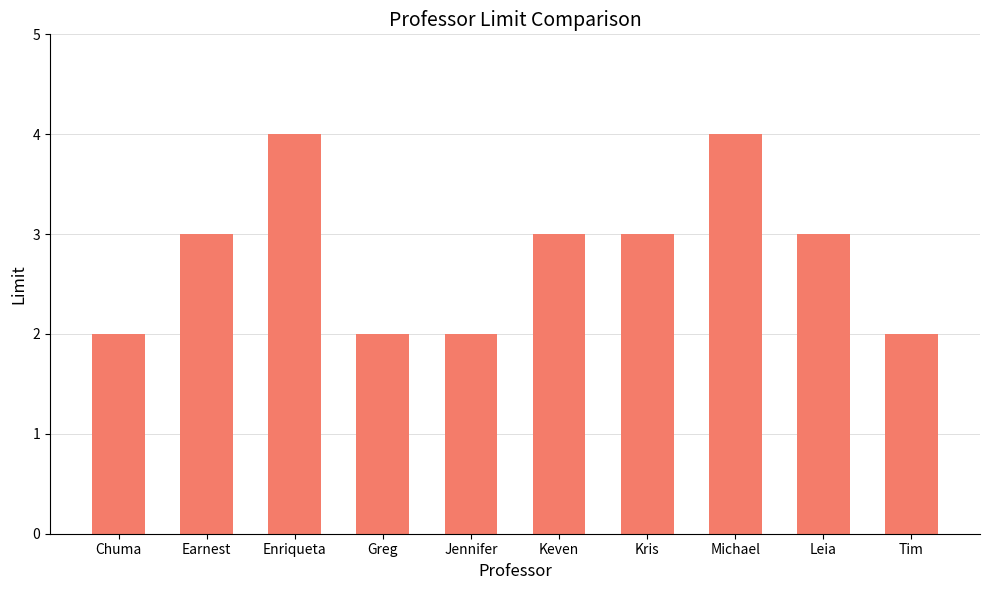

What is the sum of the values at Leia and Keven?

6